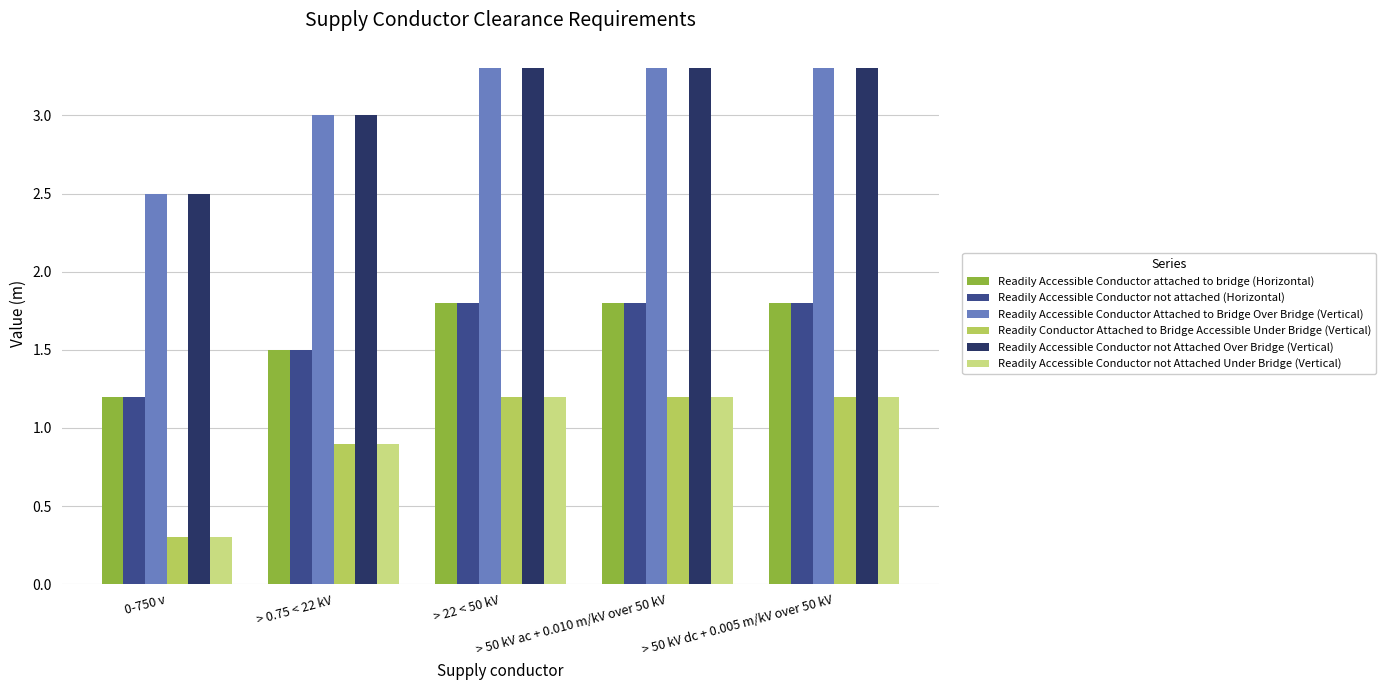

What is the smallest value displayed?

0.3